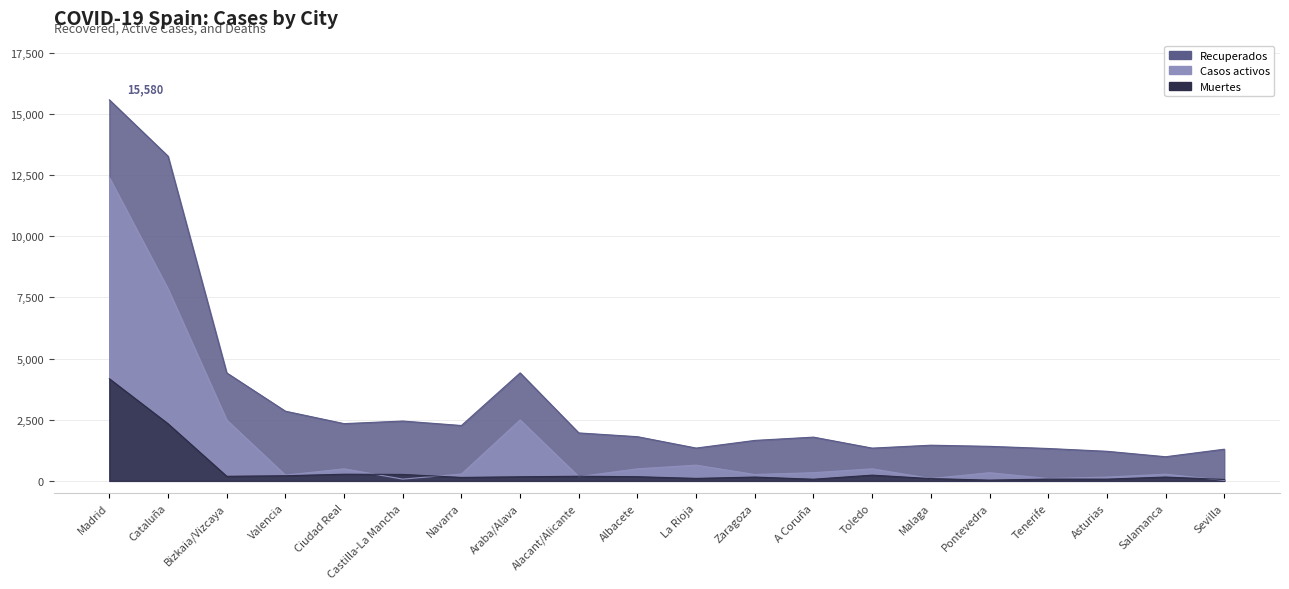

What is the label of the 6th point from the left?

Castilla-La Mancha